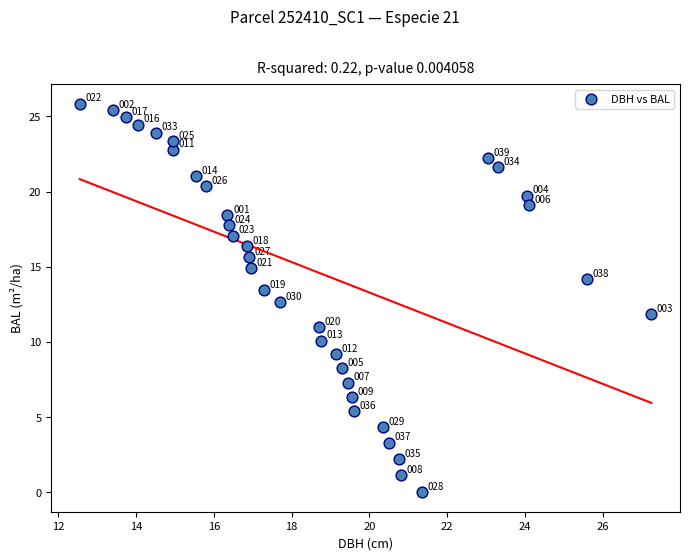

What is the range of Y values (max minus min)?

25.9